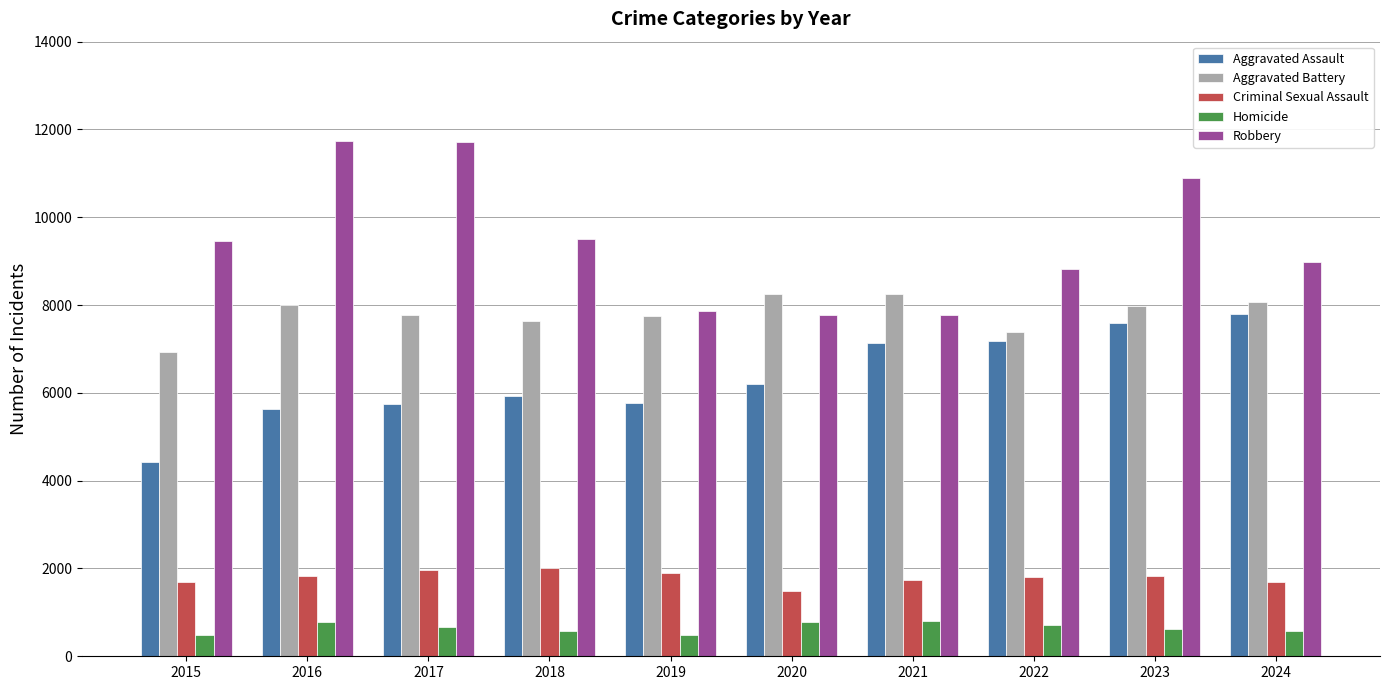

Is the value of Aggravated Assault at 2023 greater than the value of Aggravated Battery at 2019?

No